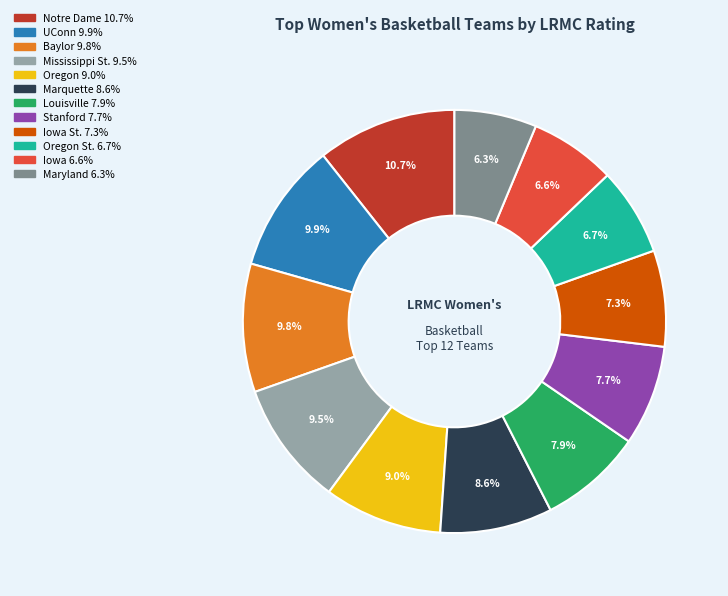

To the nearest percent, what is the average slice percentage?

8%